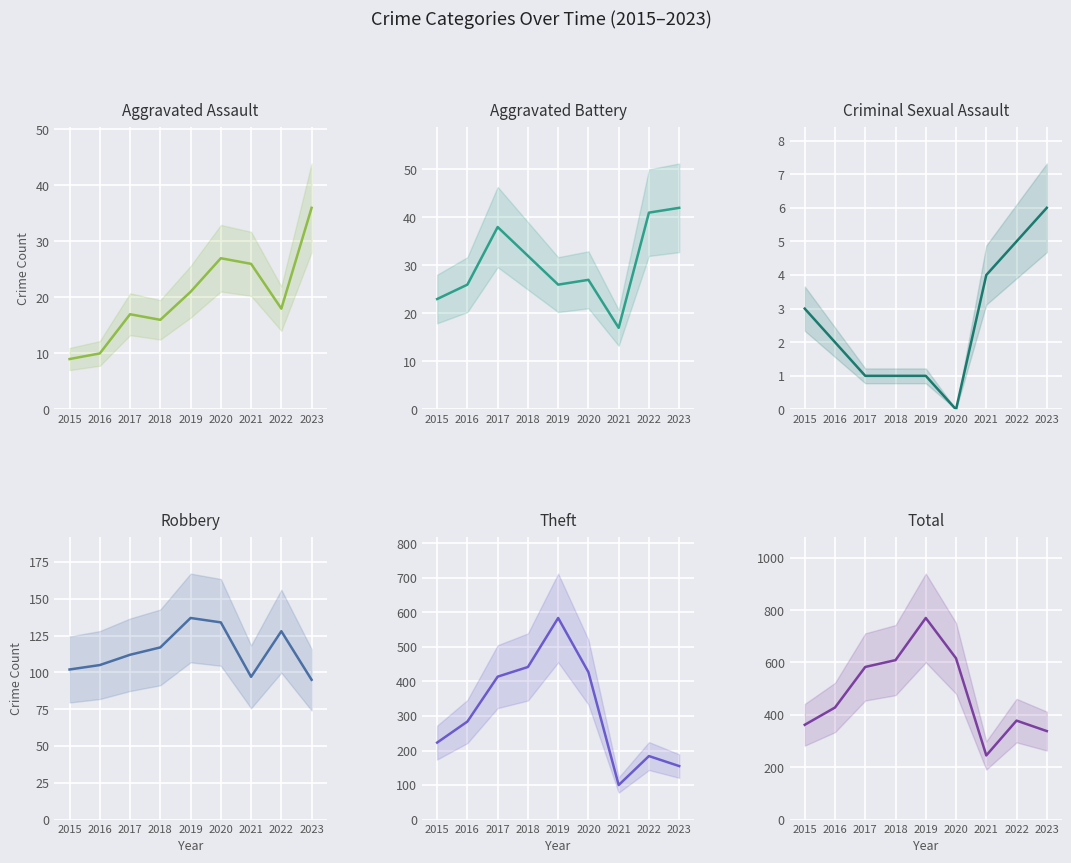

Rank the categories by Total value from lowest to highest.

2021, 2023, 2015, 2022, 2016, 2017, 2018, 2020, 2019